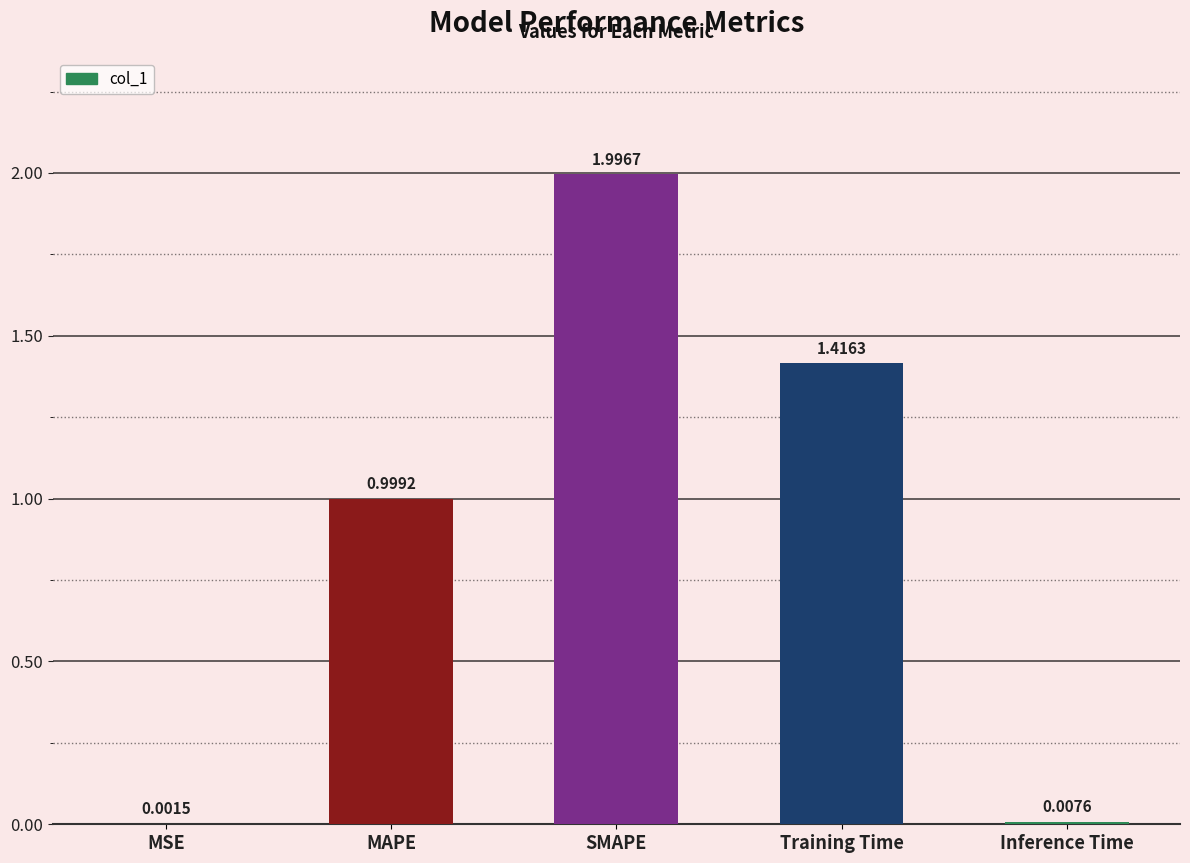

At which category does the chart reach its peak across all series?

SMAPE